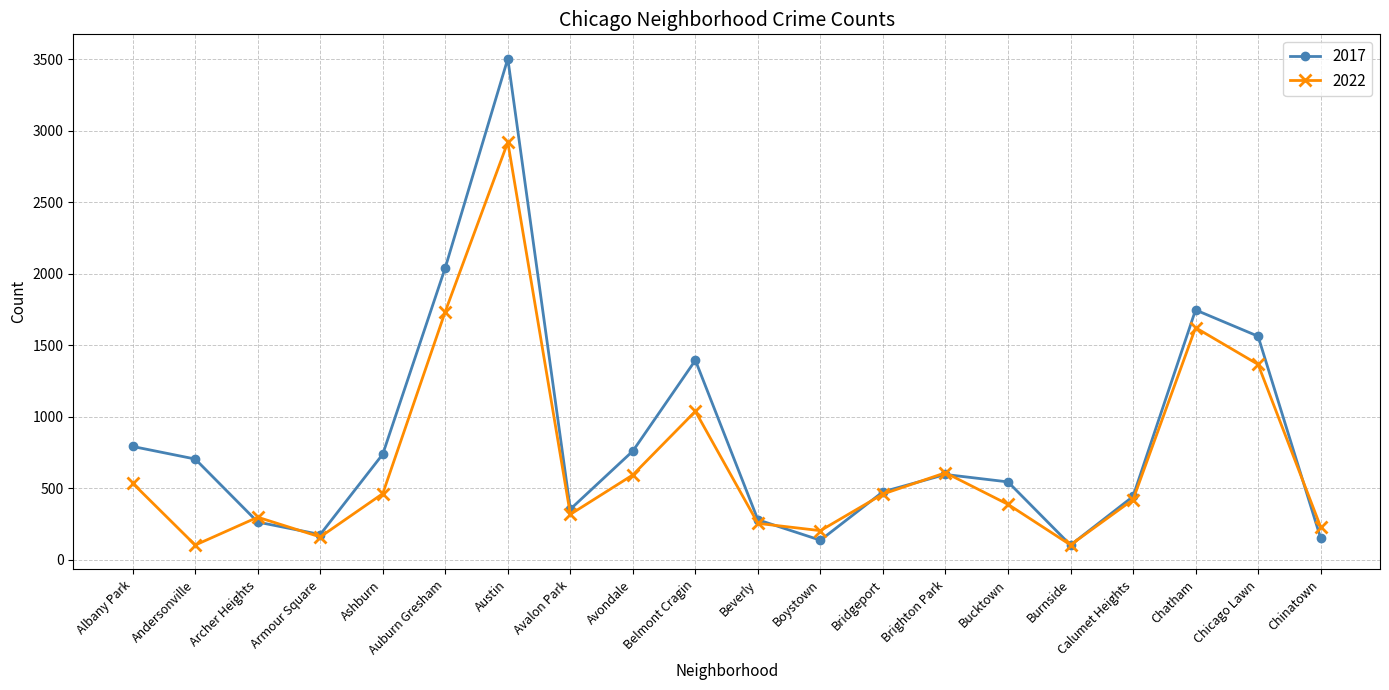

What is the difference between the 2017 values at Calumet Heights and Chicago Lawn?

1121